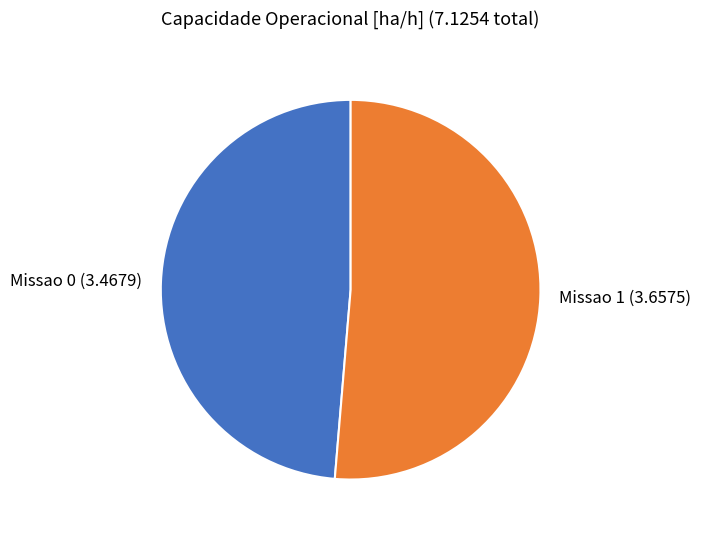

Which has a higher value, Missao 0 (3.4679) or Missao 1 (3.6575)?

Missao 1 (3.6575)